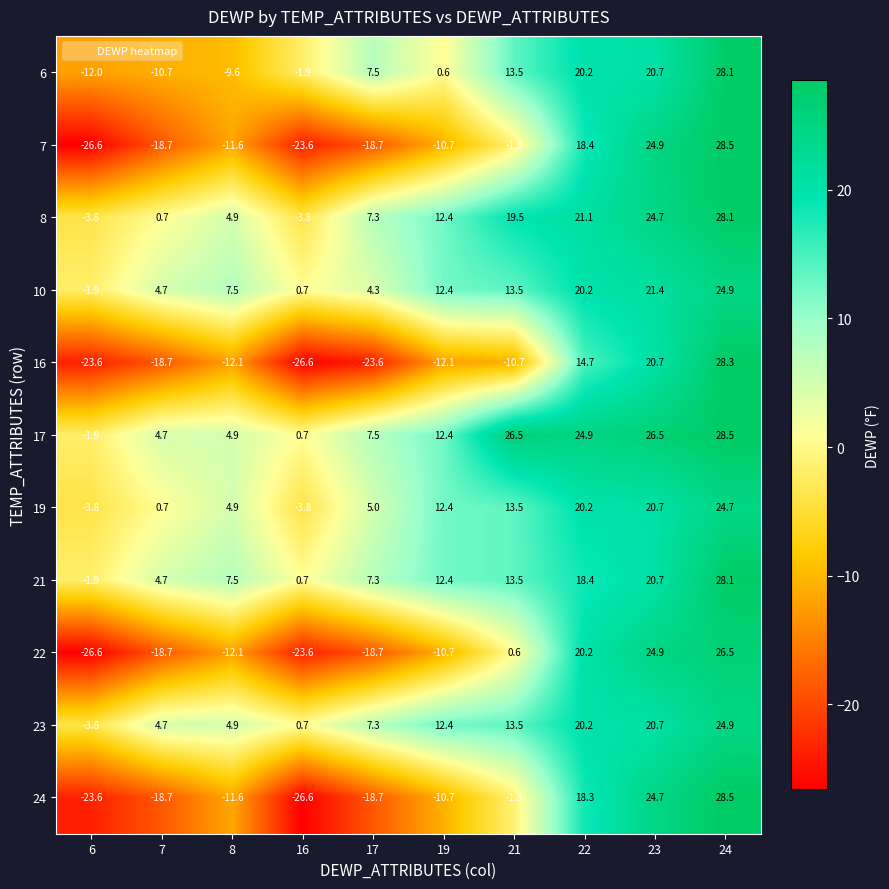

What is the difference between the highest and lowest values at 23?

5.8